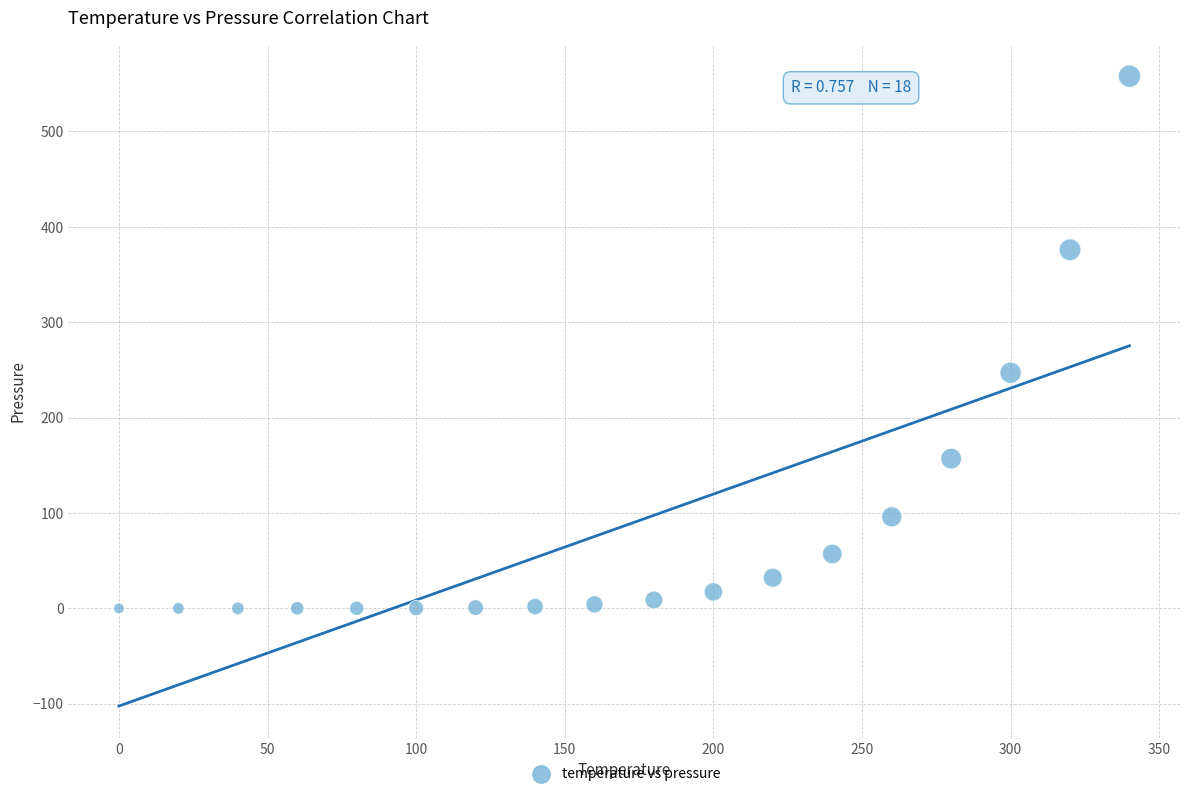

What is the range of Y values (max minus min)?

558.0